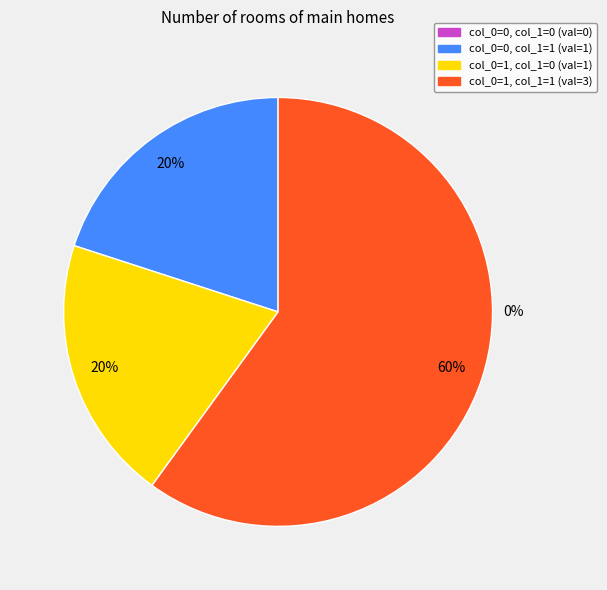

Count the number of slices in the pie.

4